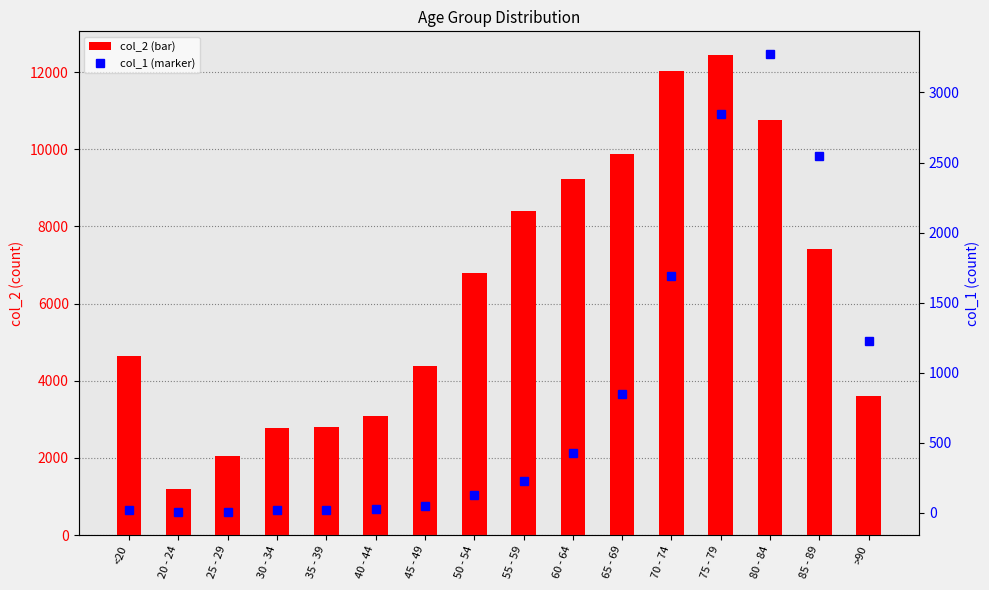

Reading right to left, extract all data points from this chart.

col_2: 3604	7417	10764	12434	12018	9883	9236	8400	6803	4396	3078	2814	2765	2038	1191	4641
col_1: 1224	2548	3273	2848	1690	850	426	227	126	47	24	18	17	3	4	18